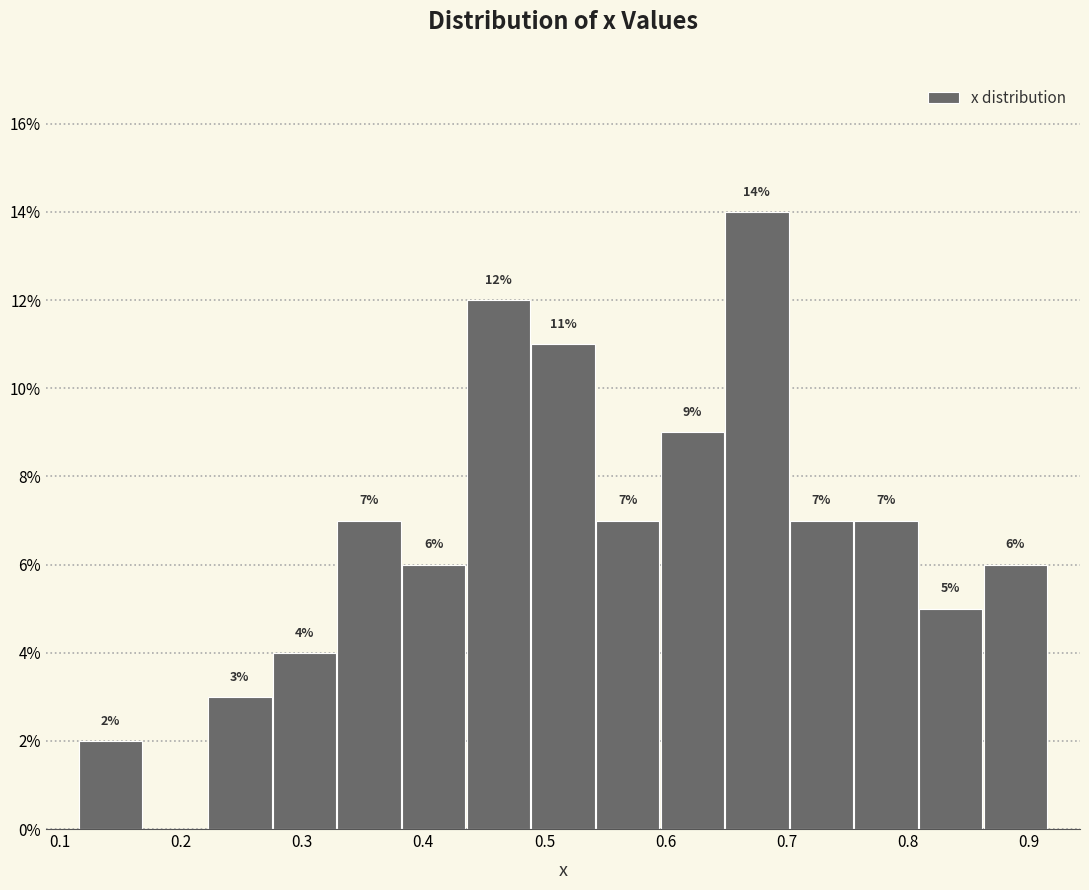

Which range on the x-axis has the tallest bar?

0.65 to 0.70